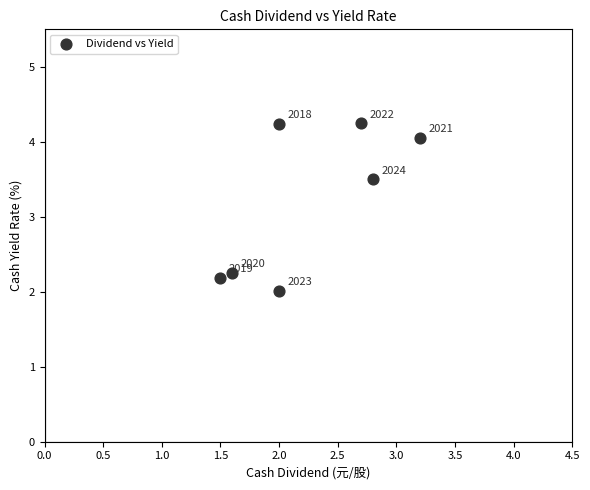

What Y value in the scatter plot is closest to 3?

3.5